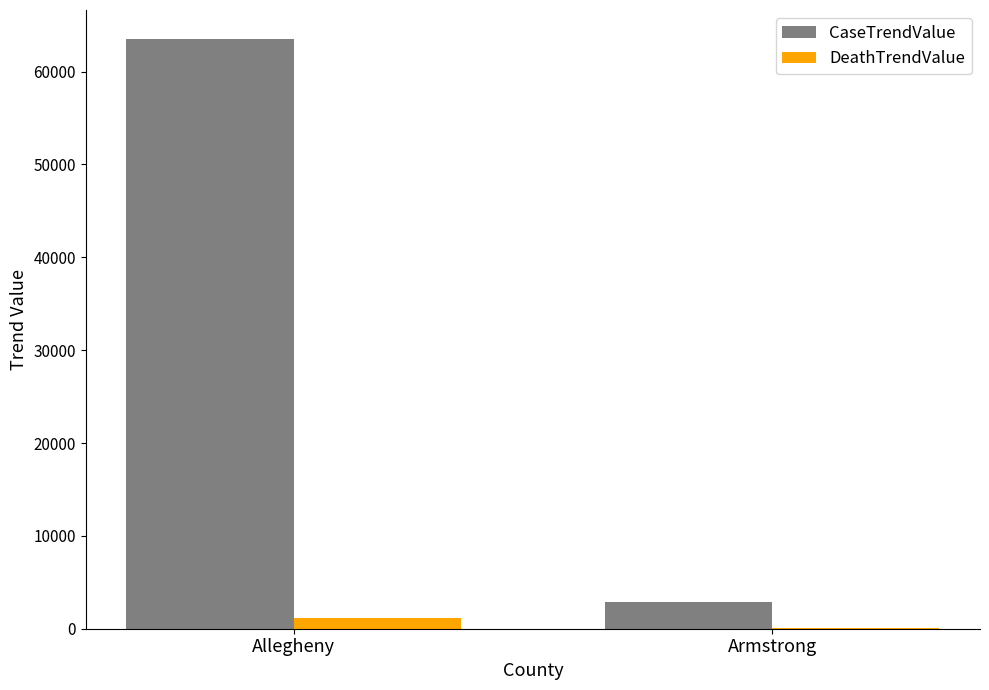

What is the greatest value displayed?

63462